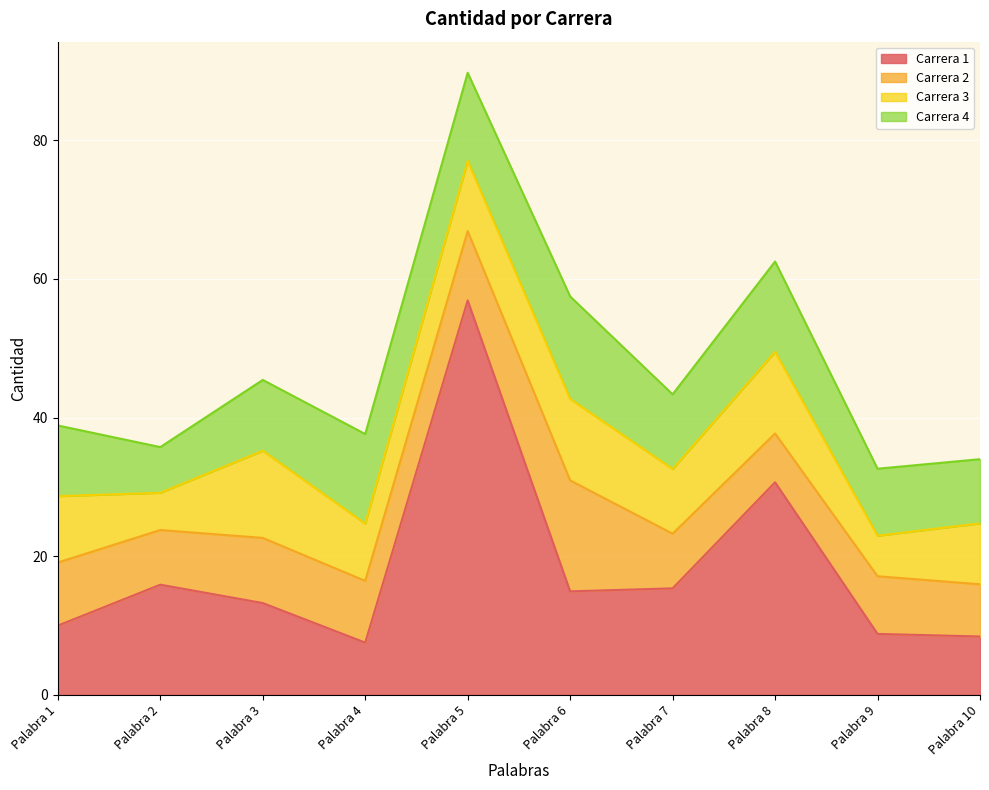

Is the value of Carrera 1 at Palabra 1 greater than the value of Carrera 4 at Palabra 5?

No